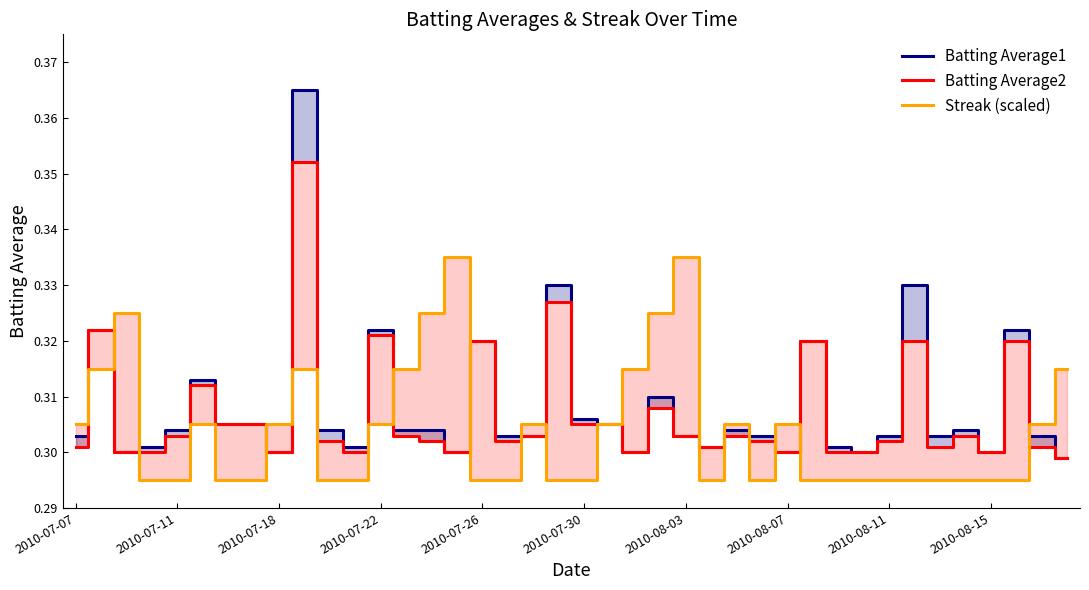

At how many categories does at least one series exceed 0?

40